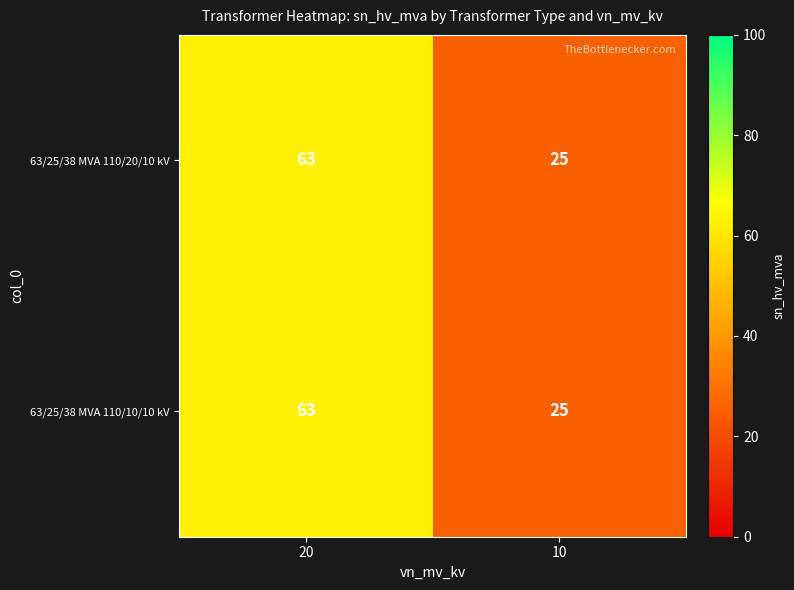

At which category is the sum across all series the highest?

20